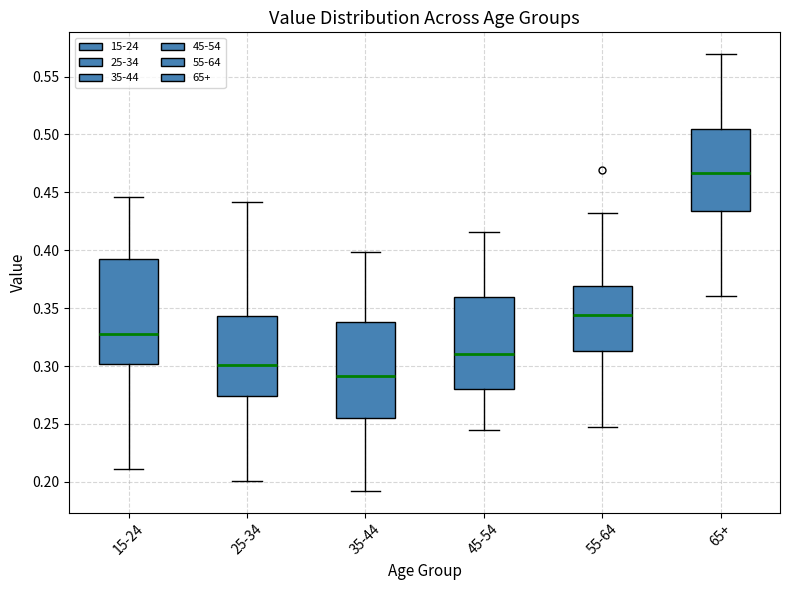

Which box's median line is the lowest?

35-44